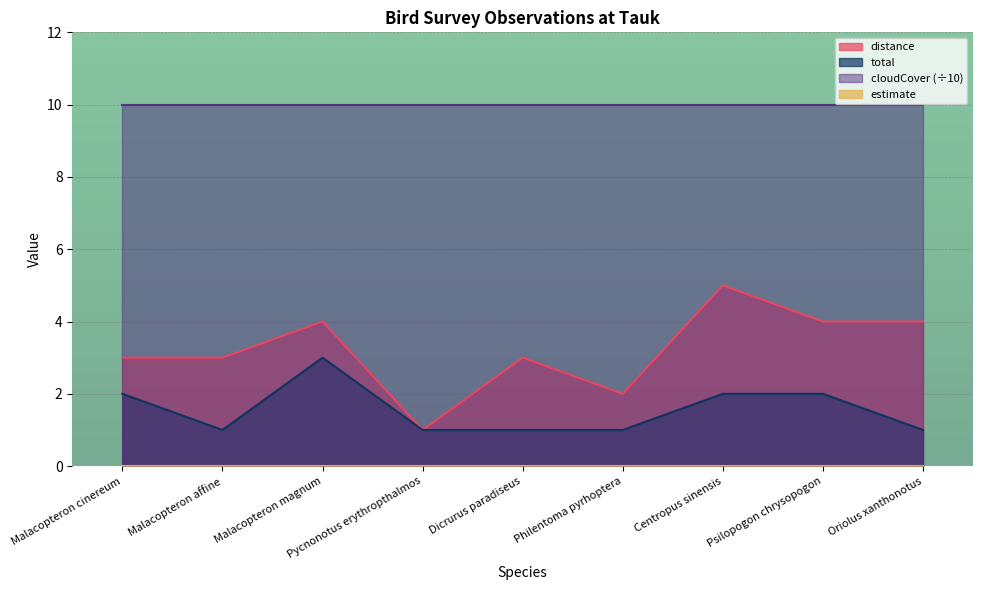

What is the sum of the distance values at Centropus sinensis and Malacopteron cinereum?

8